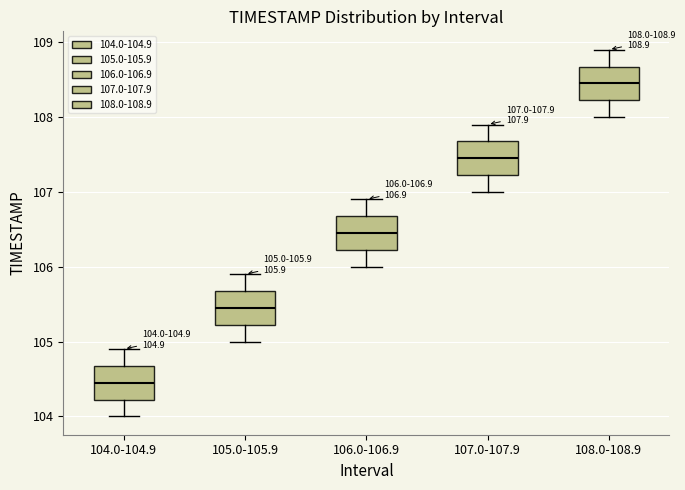

Which box's median line is the highest?

108.0-108.9